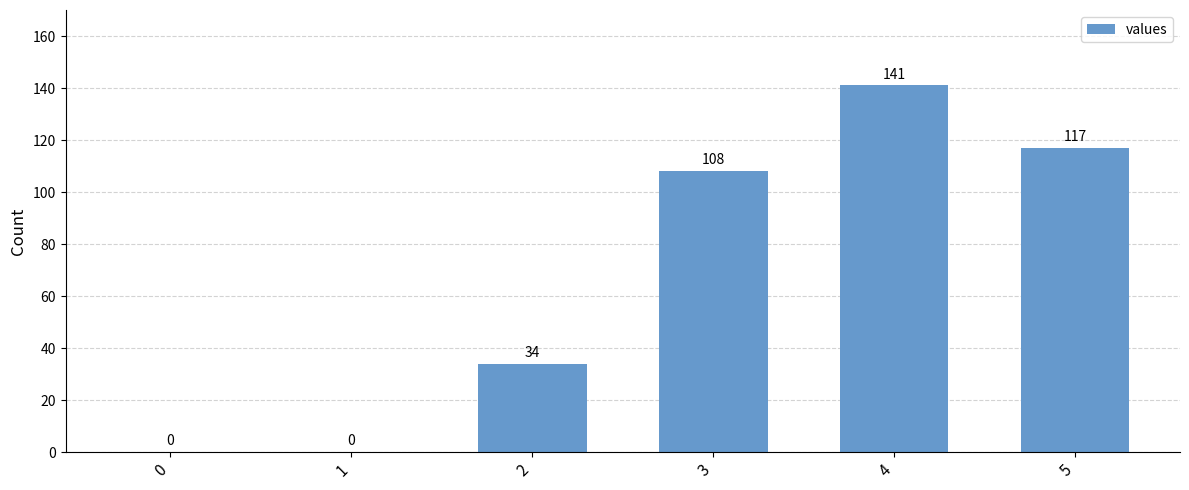

What is the maximum value shown in the chart?

141